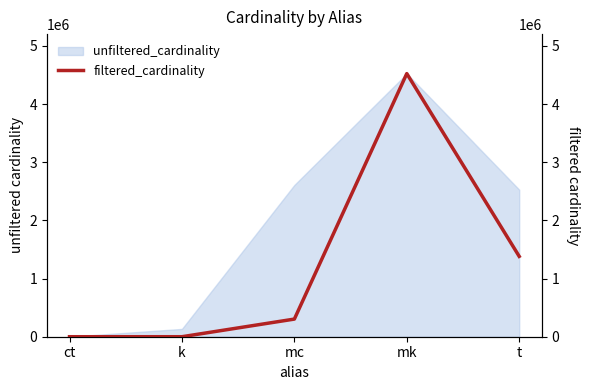

Which label corresponds to the smallest value in the chart?

k